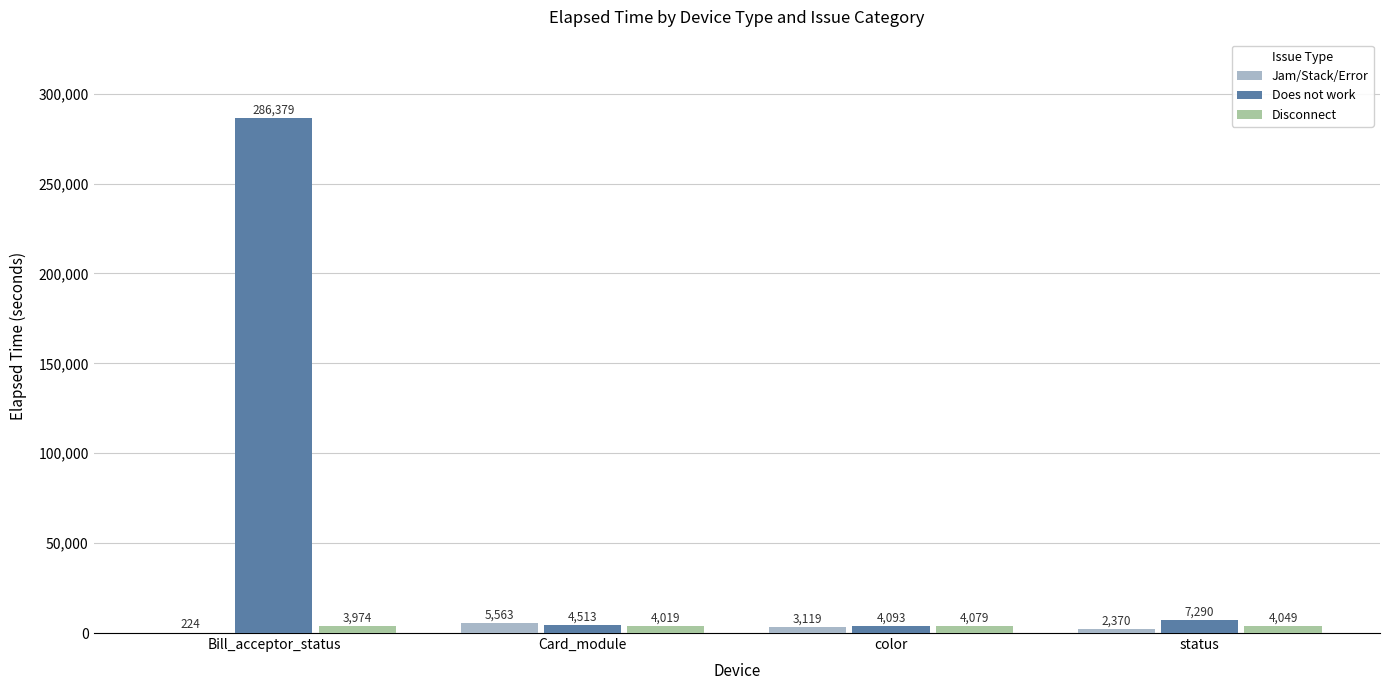

What are all the series names shown in the legend?

Jam/Stack/Error, Does not work, Disconnect